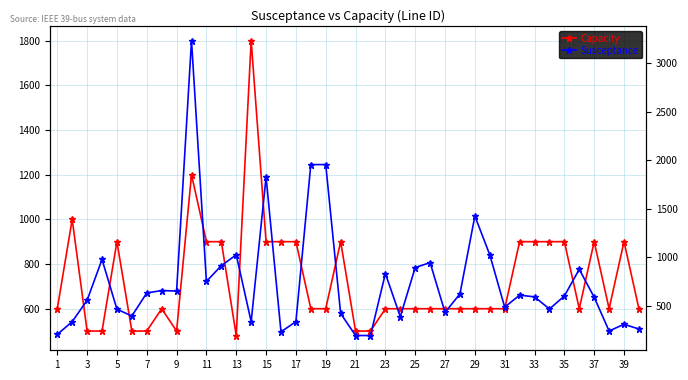

How many interior local peaks does the Capacity series have?

8